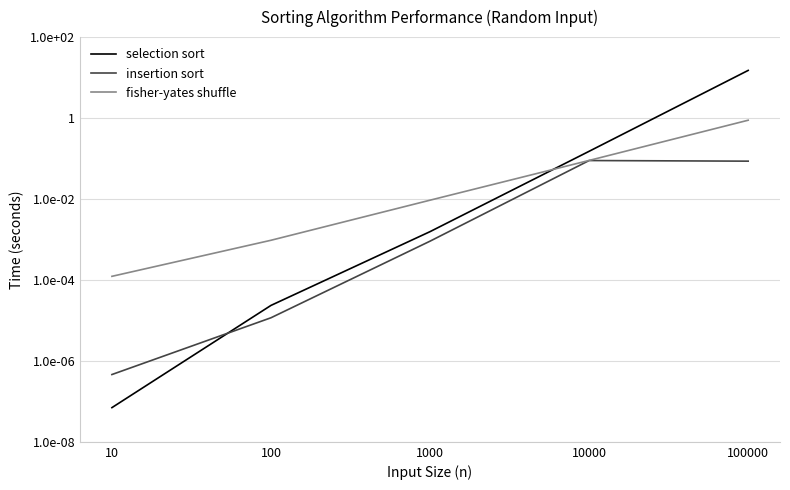

What is the sum of all fisher-yates shuffle values?

-10.1